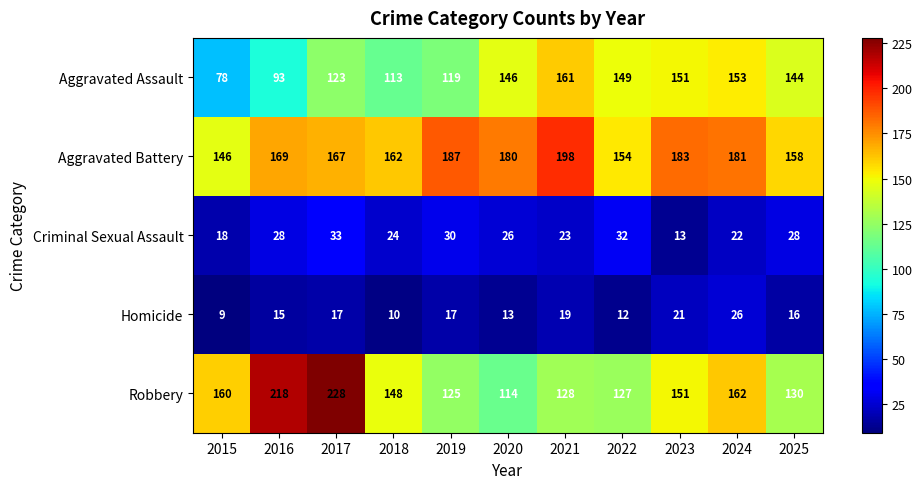

What is the average value of the Aggravated Battery series?

171